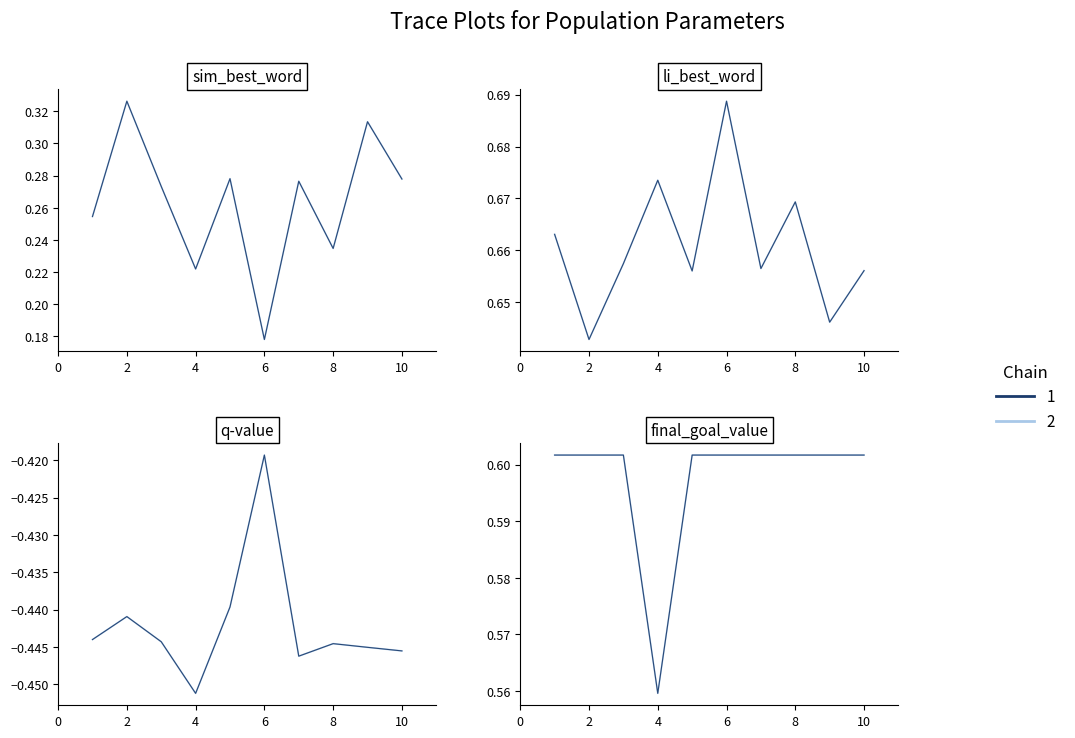

Which category has the lowest value in the sim_best_word series?

6